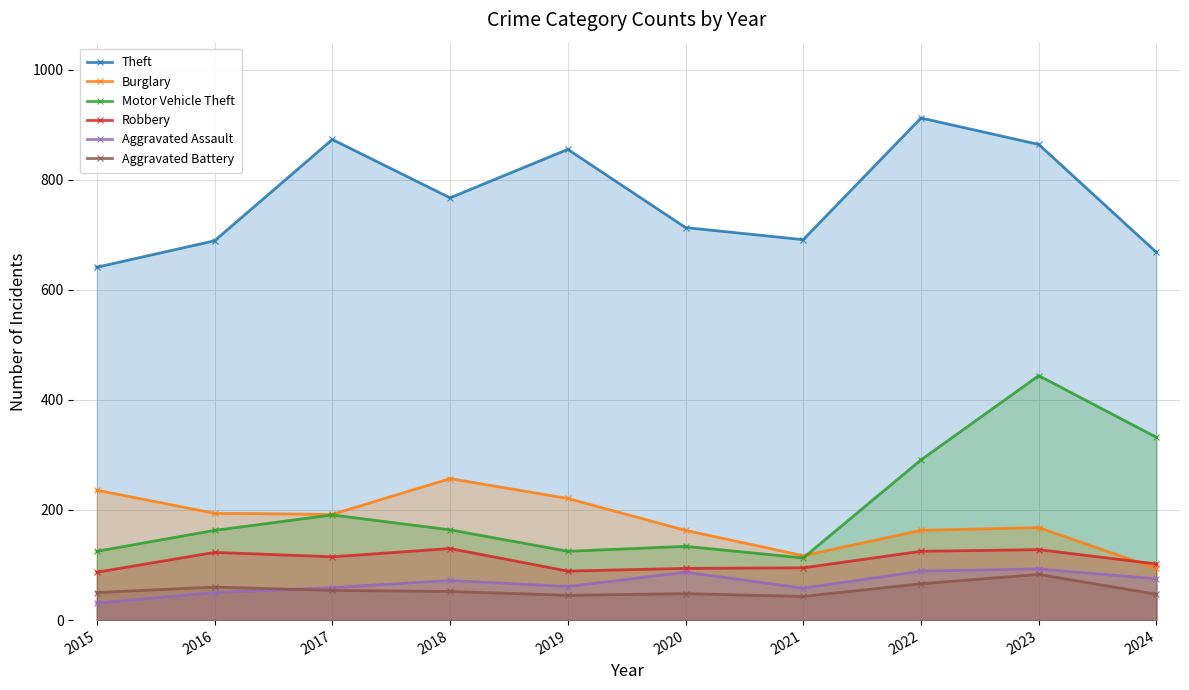

Is the value of Aggravated Assault at 2020 greater than the value of Theft at 2016?

No